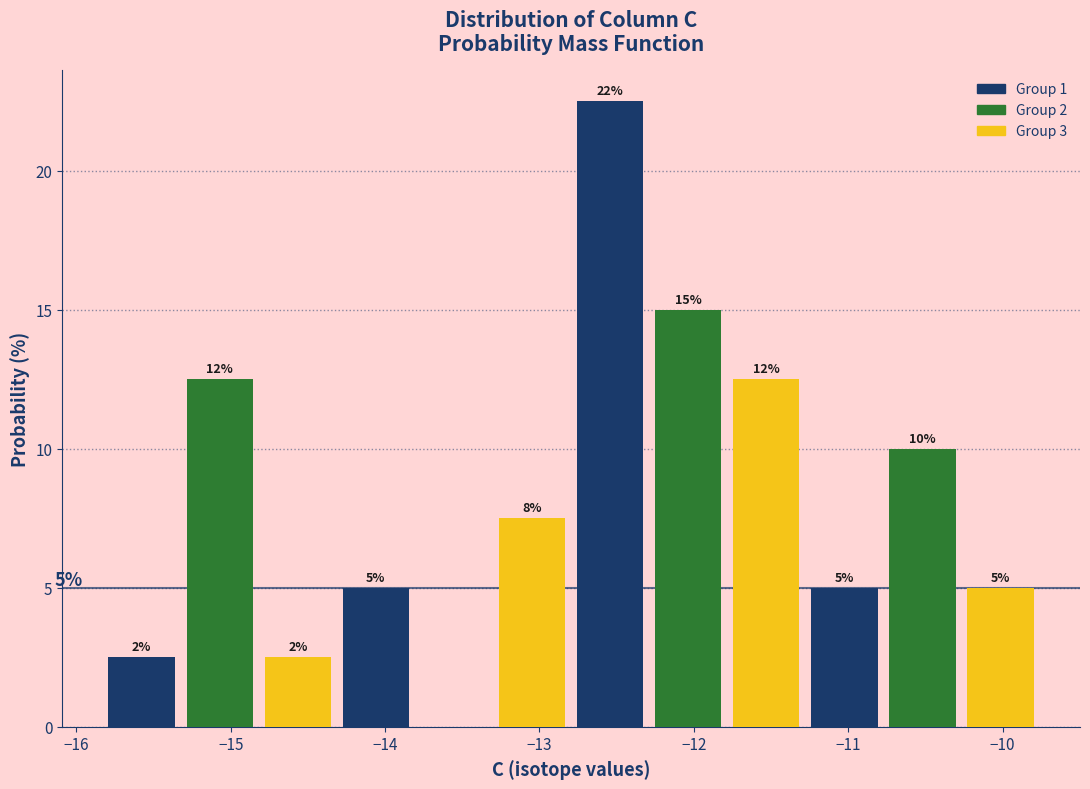

Which range on the x-axis has the tallest bar?

-12.8 to -12.3